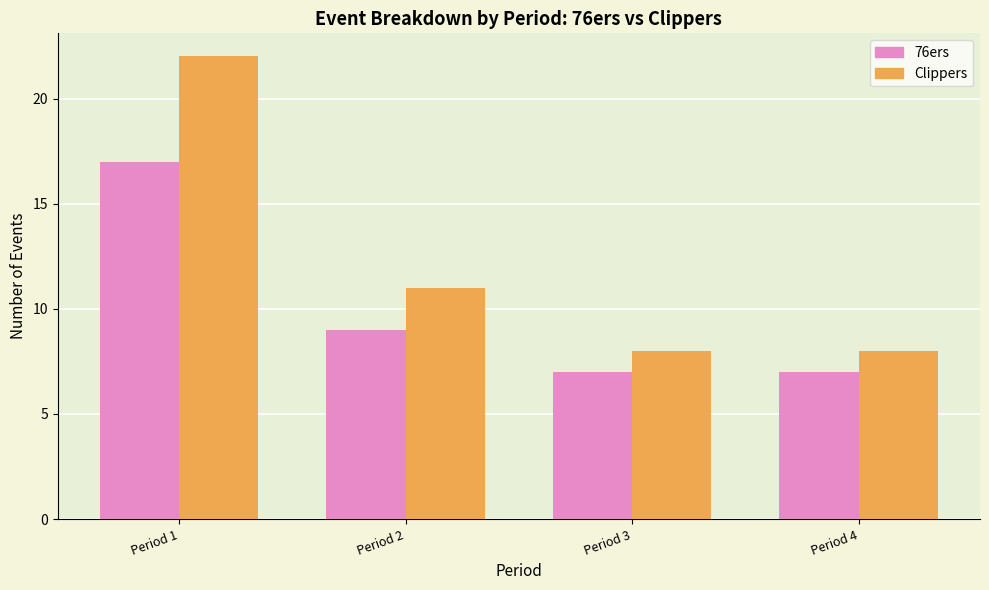

What is the approximate value of 76ers at Period 3?

7